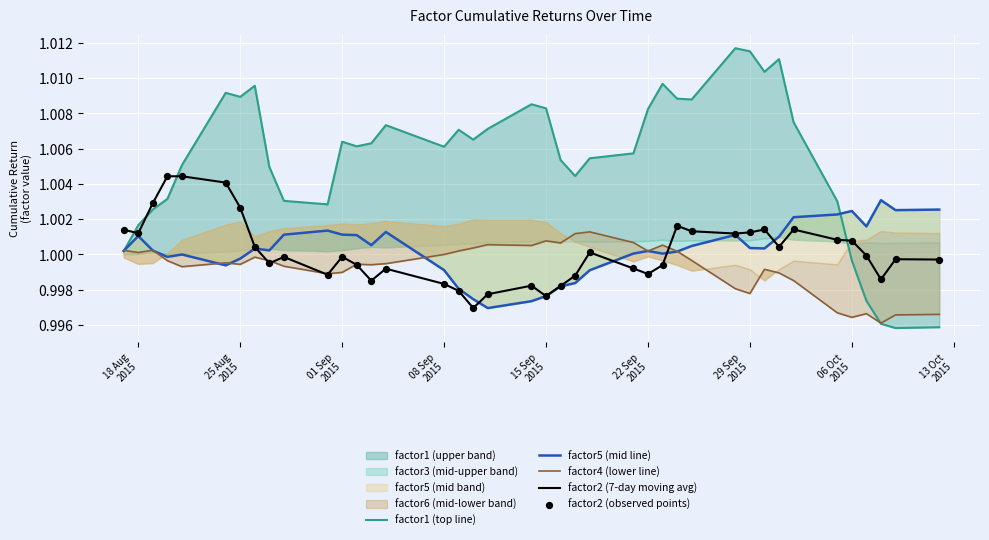

What is the total value across all series at 01 Sep
2015?

5.0